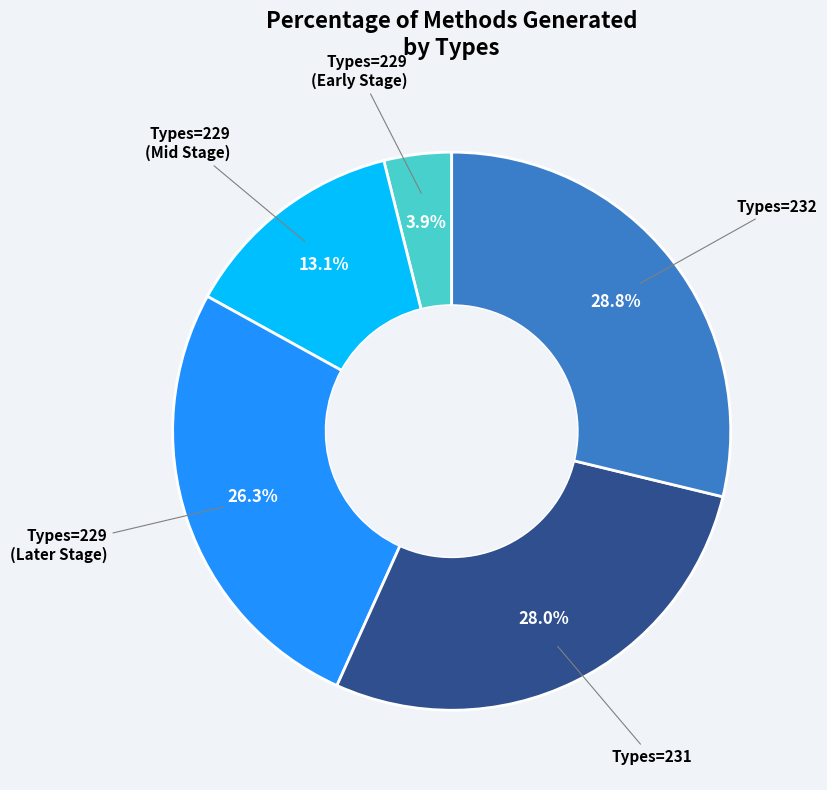

Is there any slice that represents more than half of the pie?

No